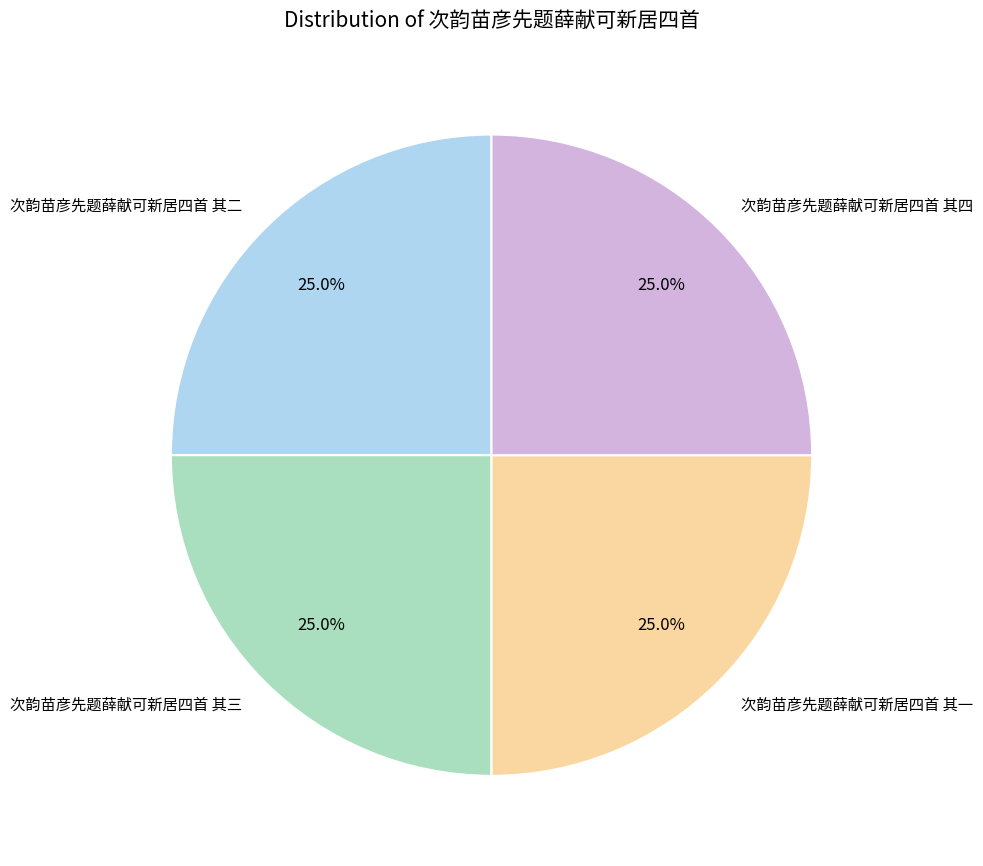

Combined, what portion of the pie is 次韵苗彦先题薛献可新居四首 其三 and 次韵苗彦先题薛献可新居四首 其四?

50.0%